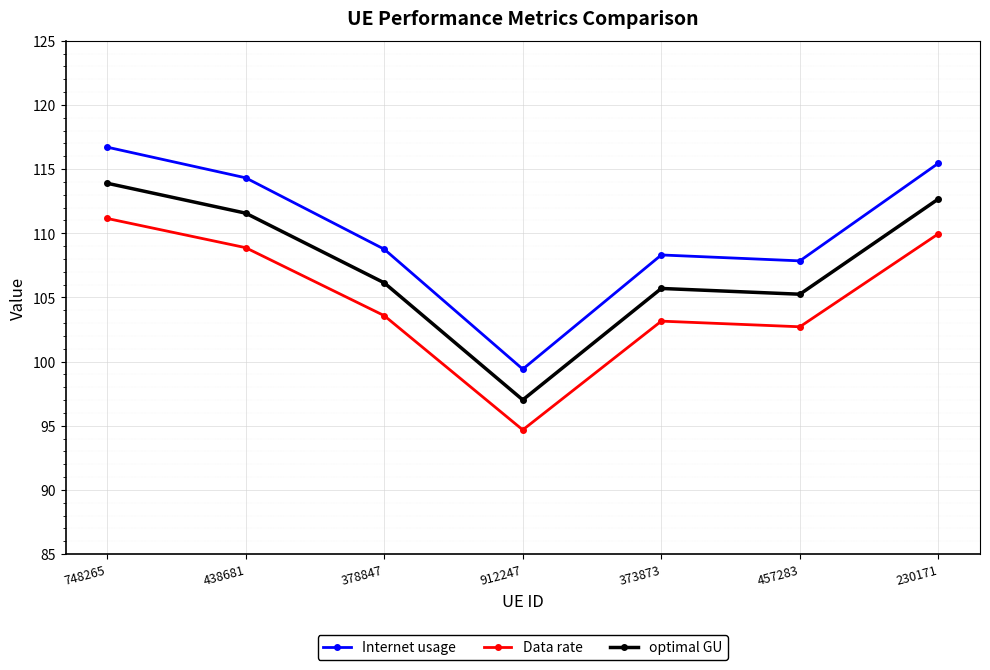

True or false: optimal GU has a value of 111.6 at 438681.

True